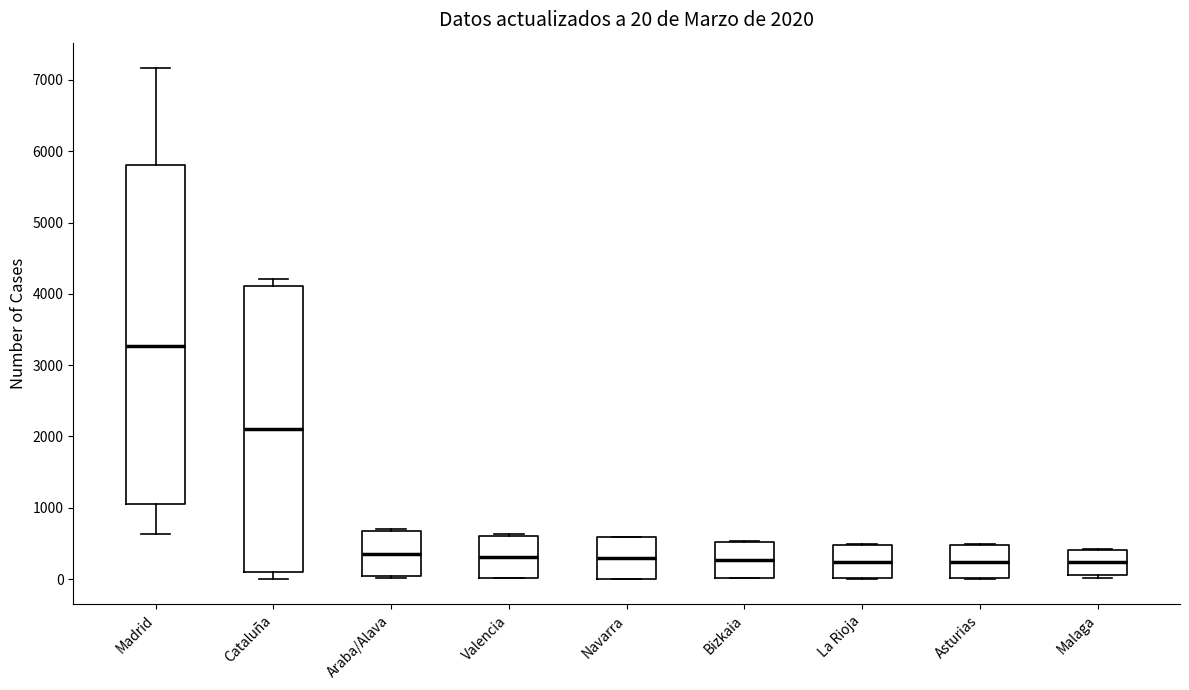

Comparing the boxes themselves (not the whiskers), which one is the tallest?

Madrid